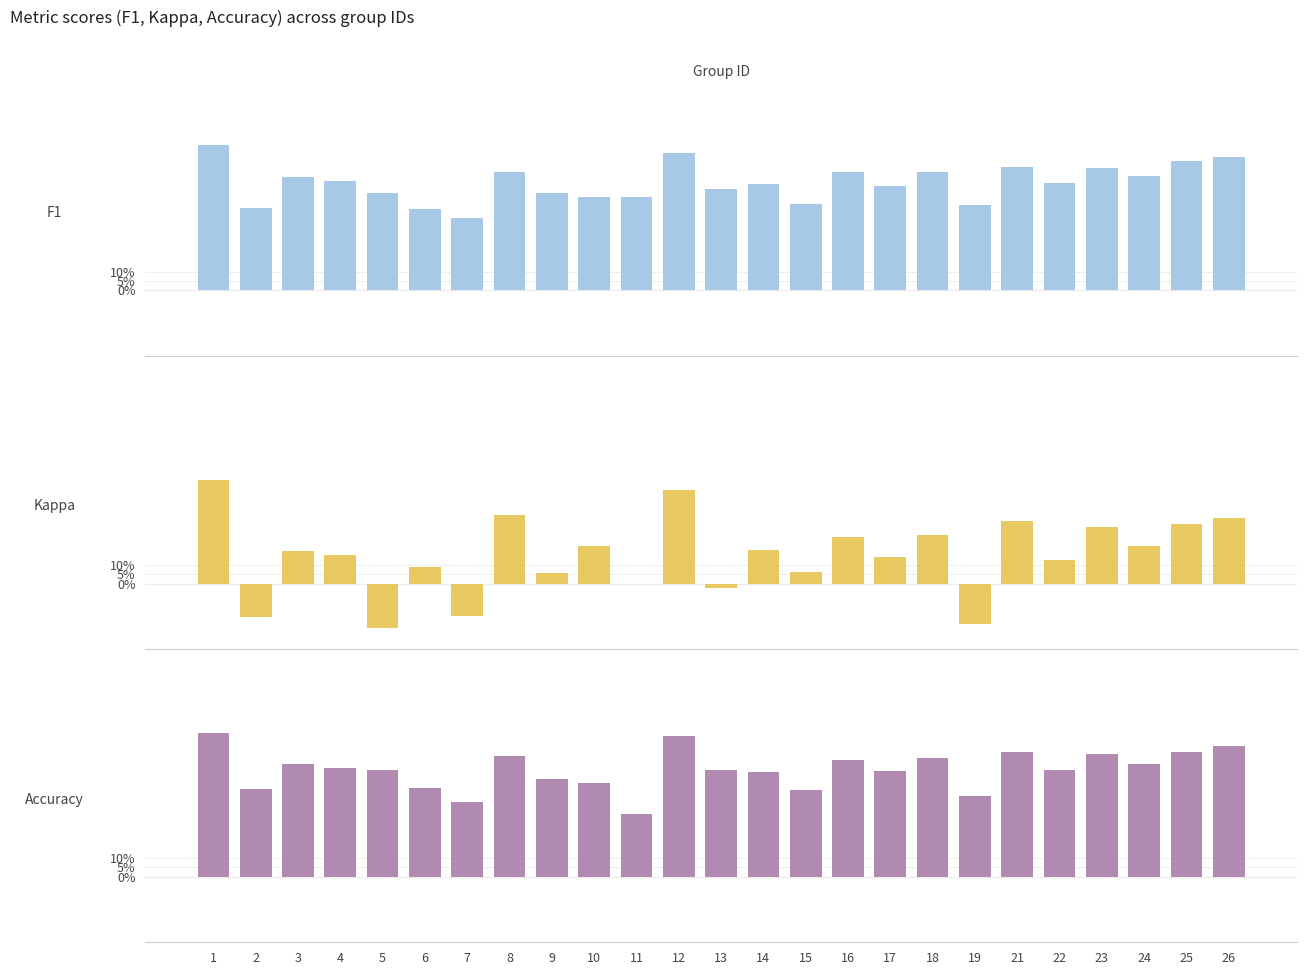

What is the maximum value shown in the chart?

0.8